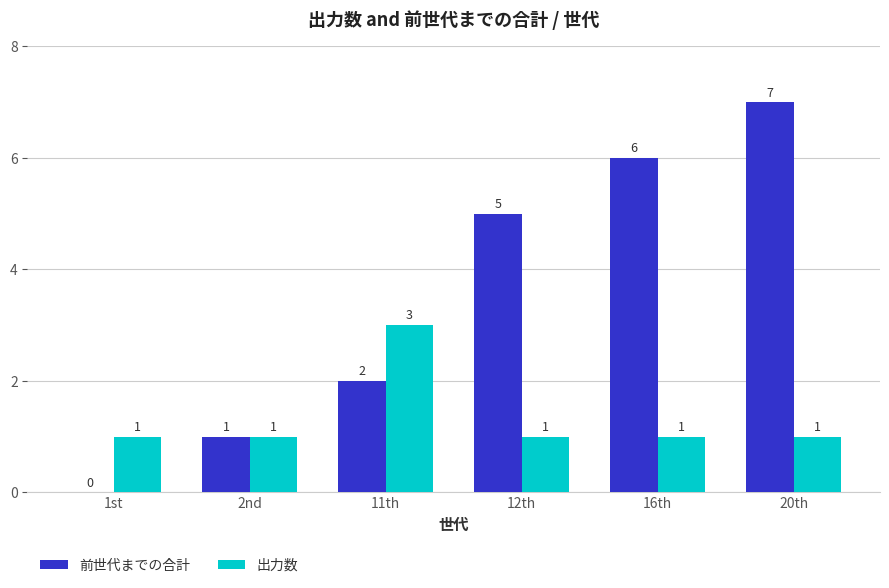

The 前世代までの合計 series shows 6 at 16th. True or false?

True